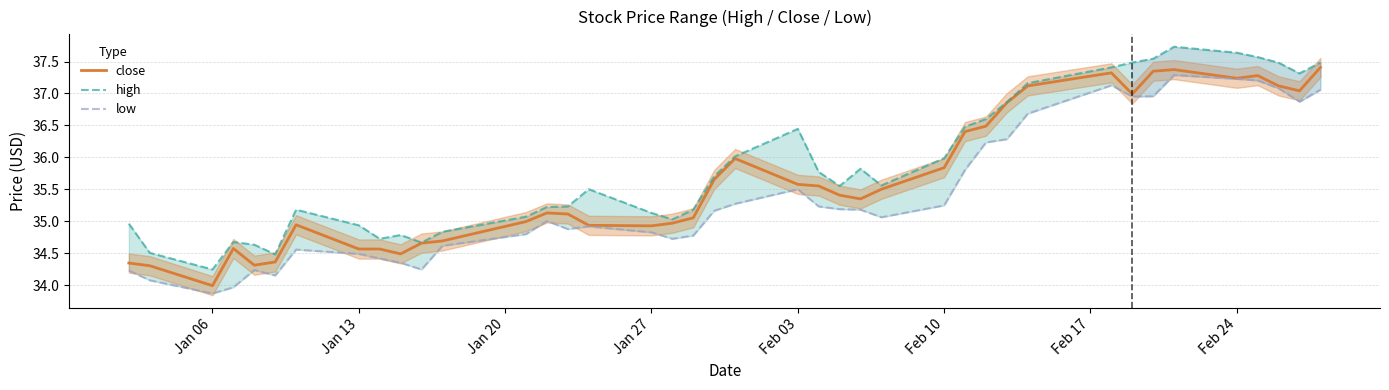

What is the smallest value displayed?

33.9